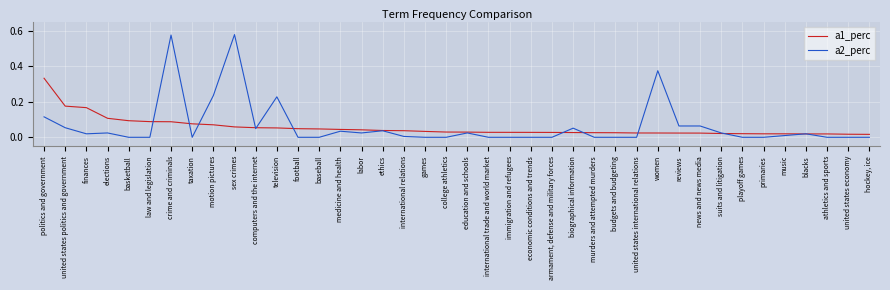

What position from the left is news and news media?

32